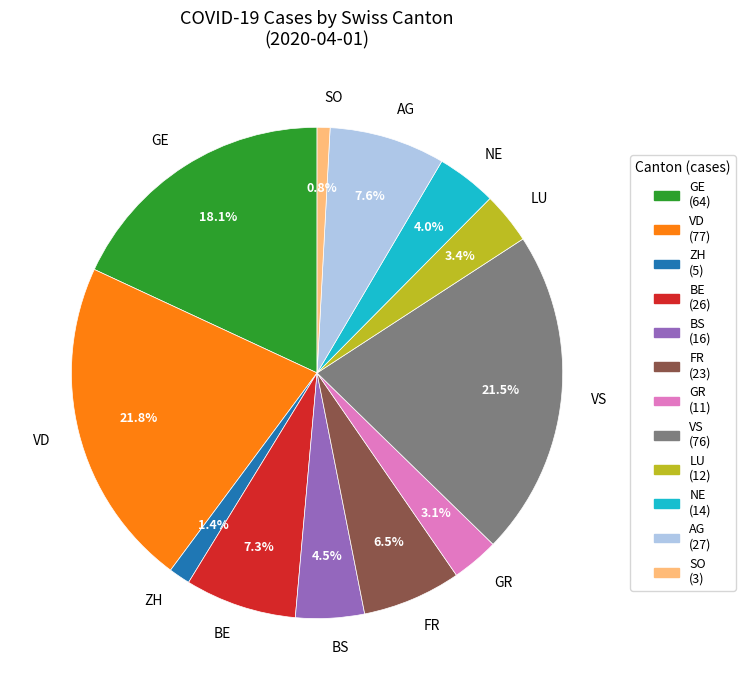

How many slices are in this pie chart?

12